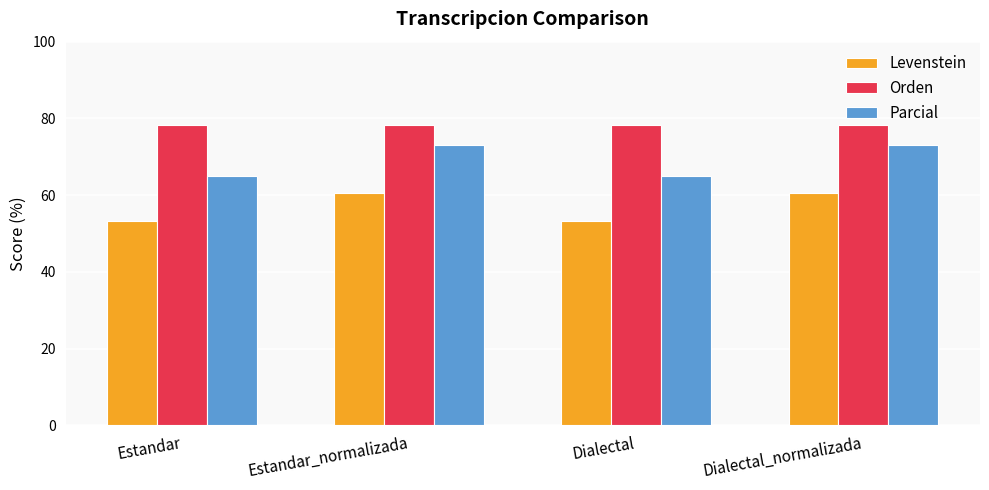

What is the label of the 3rd bar from the right?

Estandar_normalizada